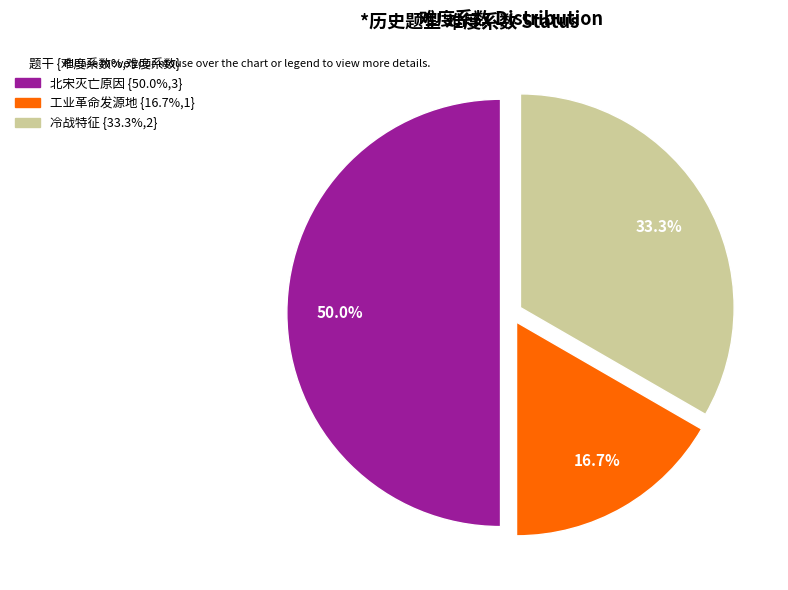

Count the number of slices in the pie.

3